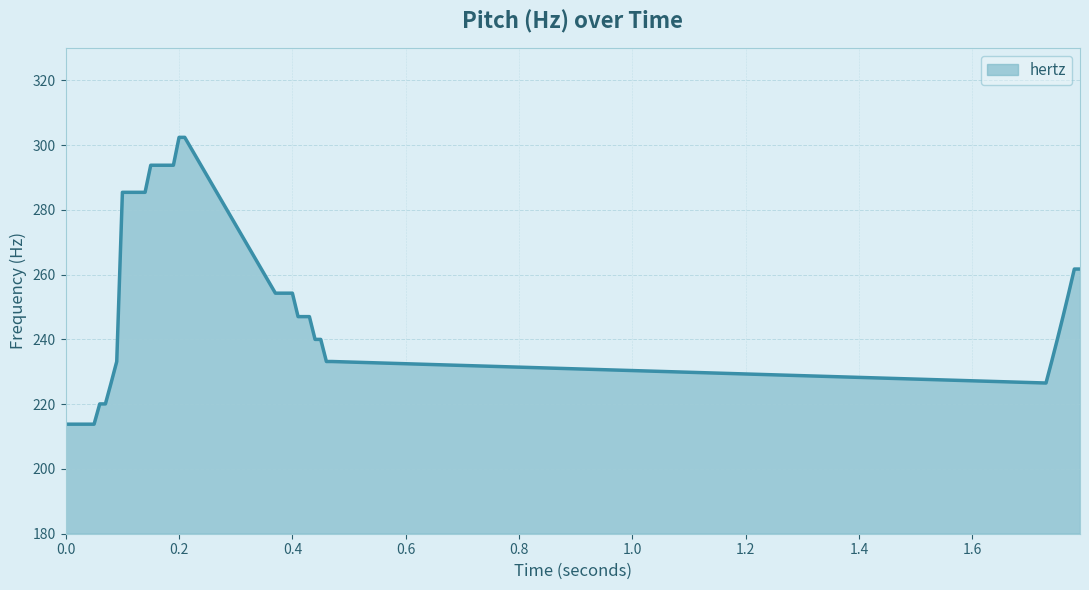

What is the minimum value shown in the chart?

213.8